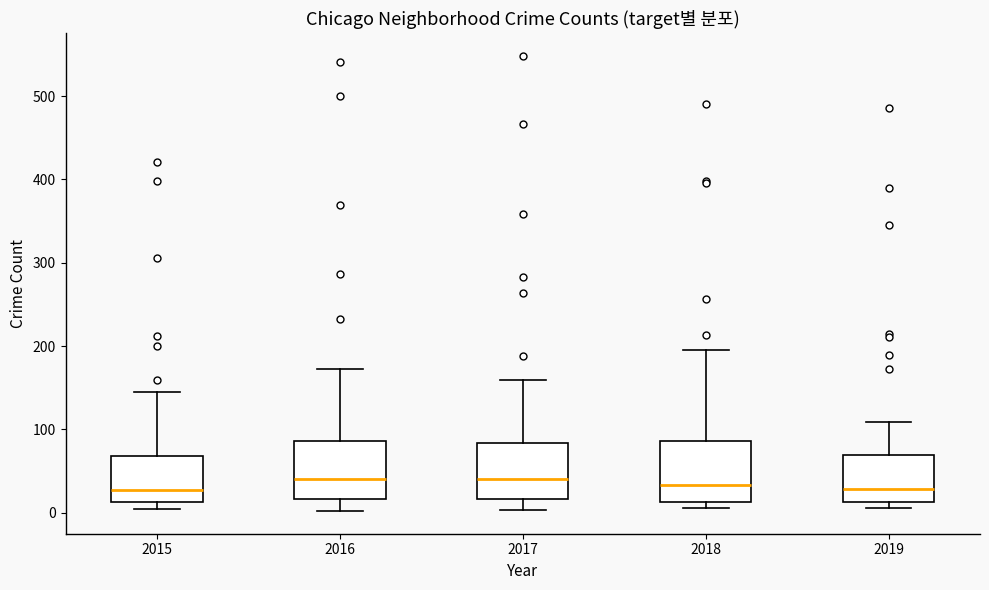

Reading left to right, transcribe this box plot: for each box, give where its median line is, the range the box spans, and where its two whiskers end, as read against the y-axis. The values are not printed on the chart, so give them approximately, as read against the axis.

2015: median 30, box 10 to 70, whiskers 0 to 150
2016: median 40, box 20 to 90, whiskers 0 to 170
2017: median 40, box 20 to 80, whiskers 0 to 160
2018: median 30, box 10 to 90, whiskers 10 (just below the box's lower edge) to 200
2019: median 30, box 10 to 70, whiskers 10 (just below the box's lower edge) to 110